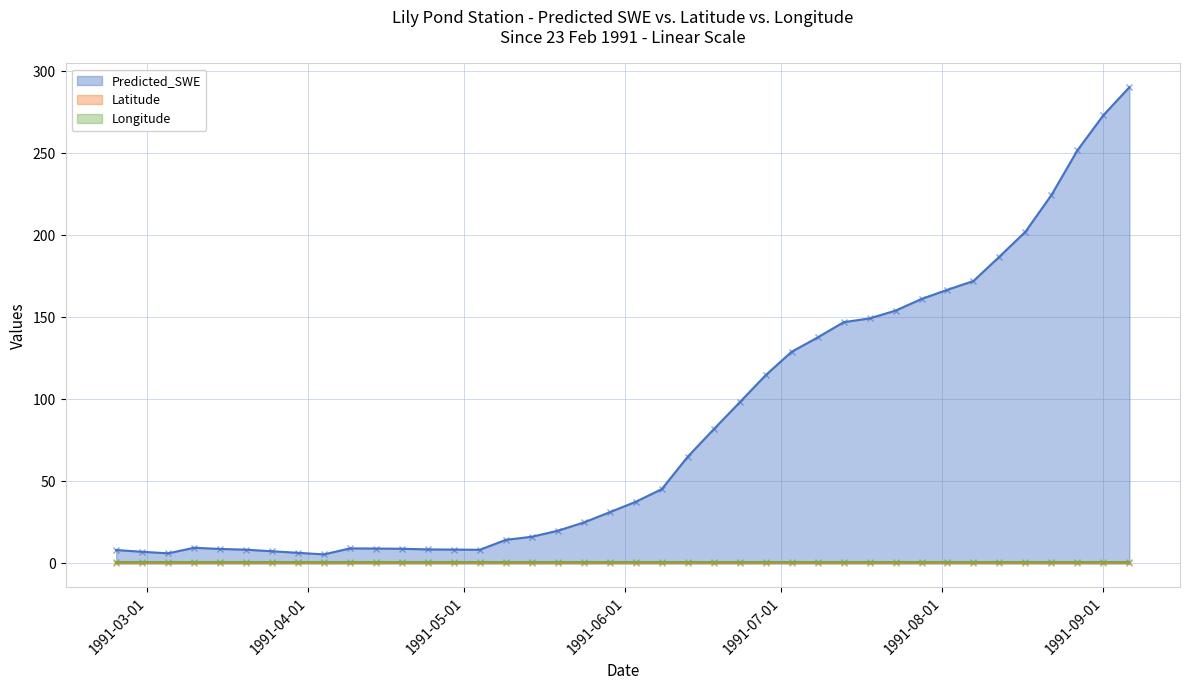

Reading right to left, what are all the values shown in this chart?

Predicted_SWE: 1991-09-06=290.3	1991-09-01=273.2	1991-08-27=251.8	1991-08-22=224.6	1991-08-17=202.2	1991-08-12=187.0	1991-08-07=172.2	1991-08-02=166.8	1991-07-28=161.2	1991-07-23=154.1	1991-07-18=149.4	1991-07-13=147.1	1991-07-08=137.8	1991-07-03=129.0	1991-06-28=114.8	1991-06-23=98.2	1991-06-18=81.8	1991-06-13=65.1	1991-06-08=45.3	1991-06-03=37.6	1991-05-29=31.3	1991-05-24=25.0	1991-05-19=19.9	1991-05-14=16.3	1991-05-09=14.4	1991-05-04=8.3	1991-04-29=8.4	1991-04-24=8.6	1991-04-19=9.0	1991-04-14=9.1	1991-04-09=9.2	1991-04-04=5.5	1991-03-30=6.5	1991-03-25=7.4	1991-03-20=8.4	1991-03-15=8.8	1991-03-10=9.6	1991-03-05=6.2	1991-02-28=7.1	1991-02-23=8.2
Latitude: 1991-09-06=0.2	1991-09-01=0.2	1991-08-27=0.2	1991-08-22=0.2	1991-08-17=0.2	1991-08-12=0.2	1991-08-07=0.2	1991-08-02=0.2	1991-07-28=0.2	1991-07-23=0.2	1991-07-18=0.2	1991-07-13=0.2	1991-07-08=0.2	1991-07-03=0.2	1991-06-28=0.2	1991-06-23=0.2	1991-06-18=0.2	1991-06-13=0.2	1991-06-08=0.2	1991-06-03=0.2	1991-05-29=0.2	1991-05-24=0.2	1991-05-19=0.2	1991-05-14=0.2	1991-05-09=0.2	1991-05-04=0.2	1991-04-29=0.2	1991-04-24=0.2	1991-04-19=0.2	1991-04-14=0.2	1991-04-09=0.2	1991-04-04=0.2	1991-03-30=0.2	1991-03-25=0.2	1991-03-20=0.2	1991-03-15=0.2	1991-03-10=0.2	1991-03-05=0.2	1991-02-28=0.2	1991-02-23=0.2
Longitude: 1991-09-06=0.9	1991-09-01=0.9	1991-08-27=0.9	1991-08-22=0.9	1991-08-17=0.9	1991-08-12=0.9	1991-08-07=0.9	1991-08-02=0.9	1991-07-28=0.9	1991-07-23=0.9	1991-07-18=0.9	1991-07-13=0.9	1991-07-08=0.9	1991-07-03=0.9	1991-06-28=0.9	1991-06-23=0.9	1991-06-18=0.9	1991-06-13=0.9	1991-06-08=0.9	1991-06-03=0.9	1991-05-29=0.9	1991-05-24=0.9	1991-05-19=0.9	1991-05-14=0.9	1991-05-09=0.9	1991-05-04=0.9	1991-04-29=0.9	1991-04-24=0.9	1991-04-19=0.9	1991-04-14=0.9	1991-04-09=0.9	1991-04-04=0.9	1991-03-30=0.9	1991-03-25=0.9	1991-03-20=0.9	1991-03-15=0.9	1991-03-10=0.9	1991-03-05=0.9	1991-02-28=0.9	1991-02-23=0.9